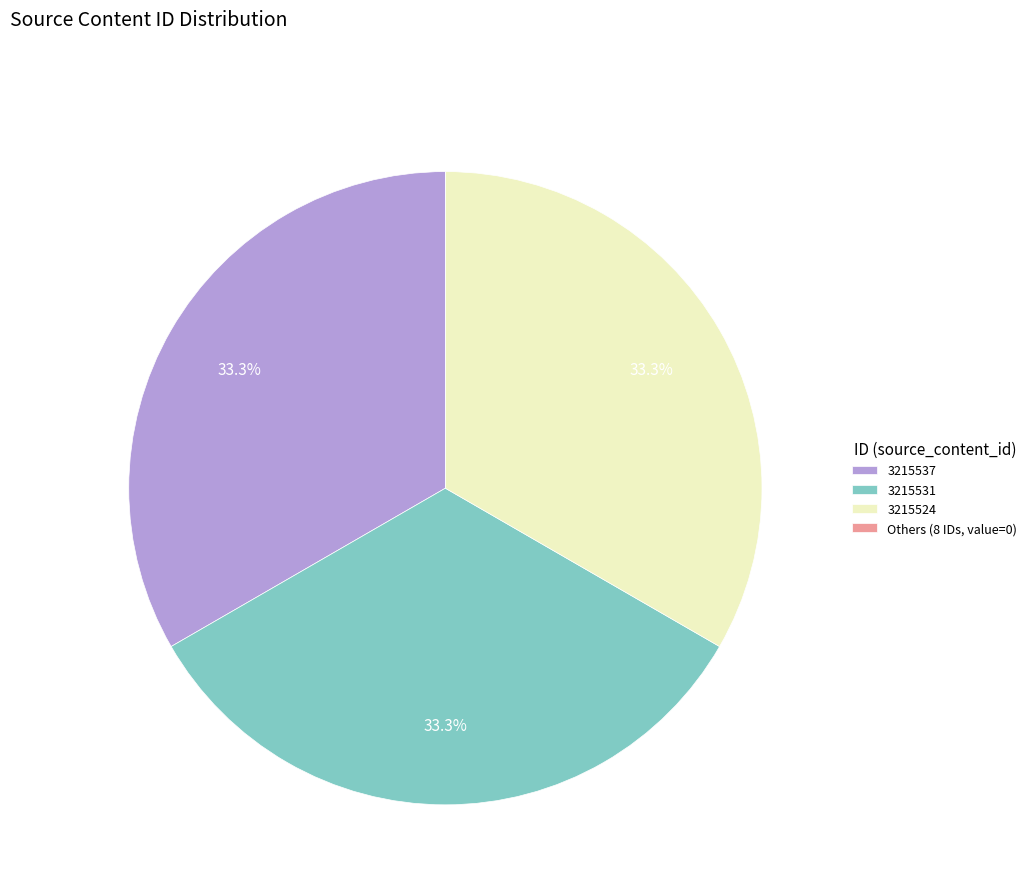

How much of the chart is everything except 3215537?

66.7%